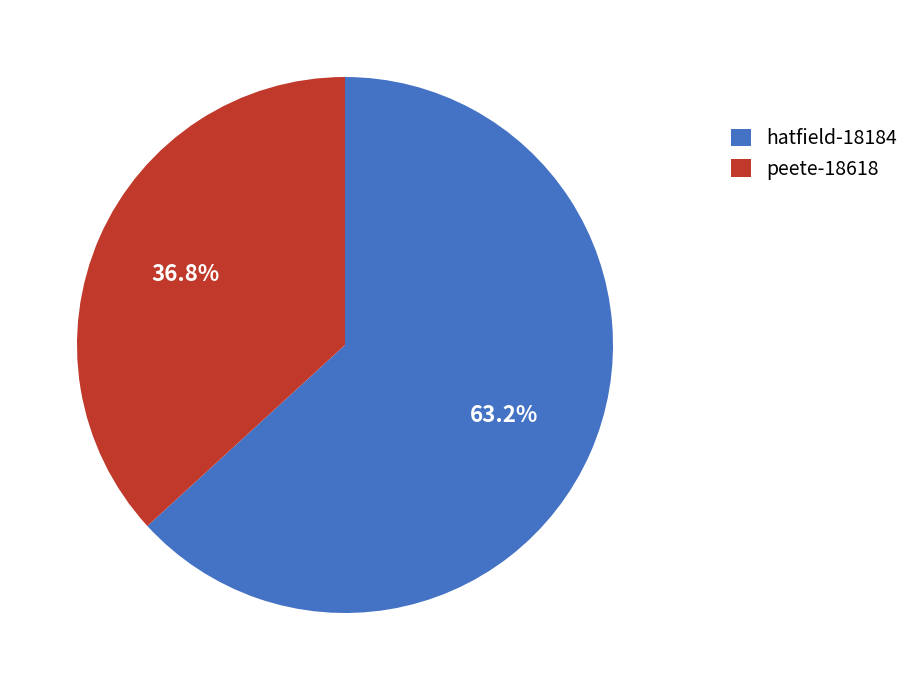

Is there a majority slice in this chart?

Yes